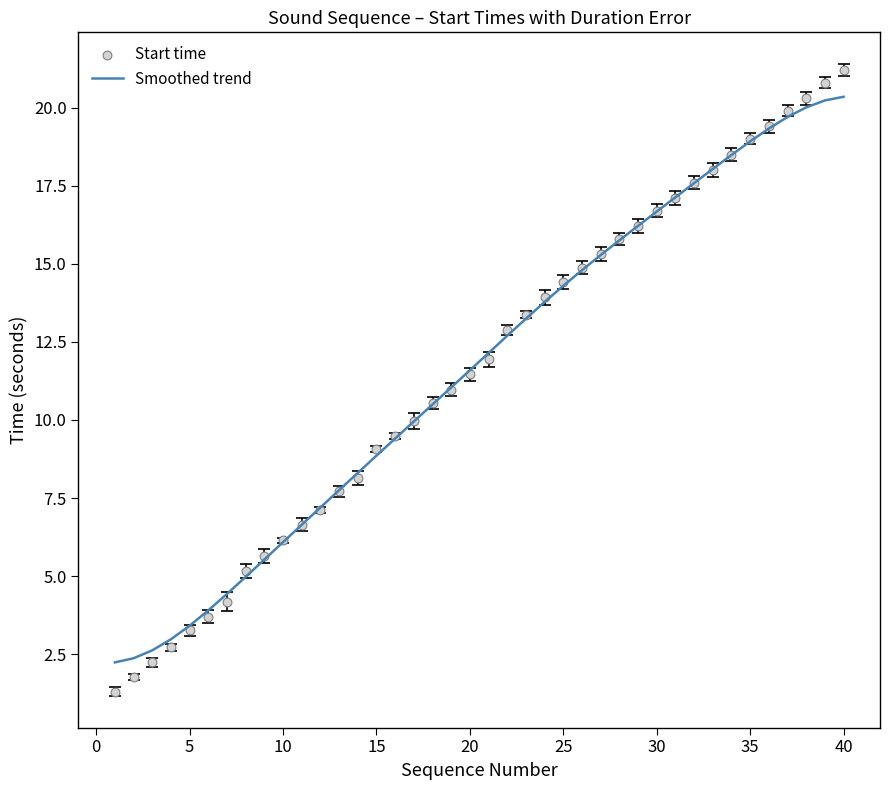

Which series reaches the minimum Y coordinate?

Start time